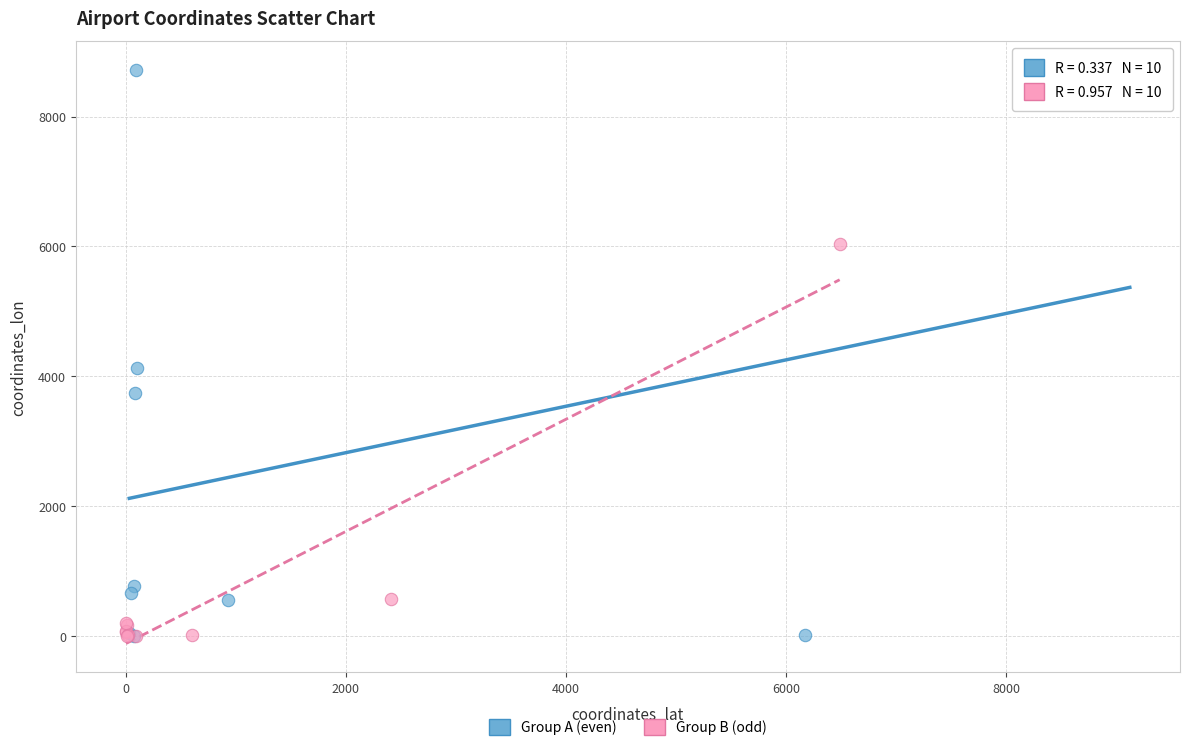

Which series reaches the maximum Y coordinate?

Group A (even)